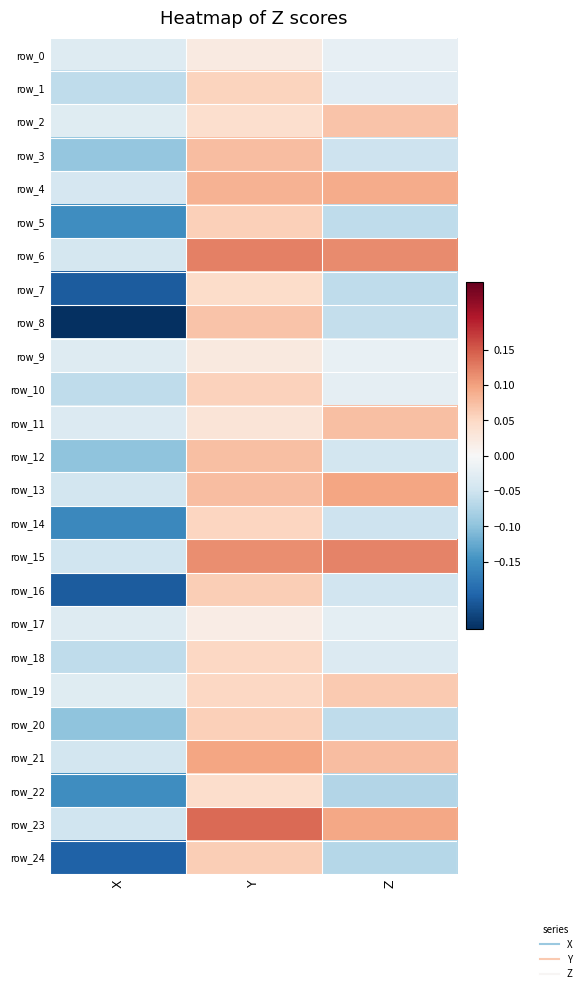

Between X and Z, which series saw the biggest shift?

row_8